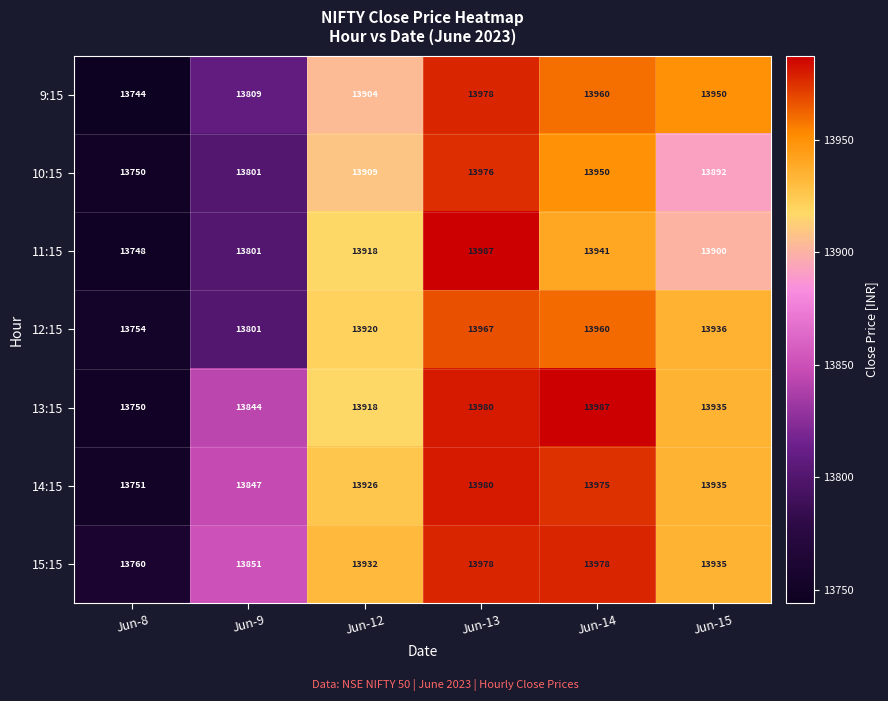

The value of 9:15 at Jun-13 is 21460. True or false?

False